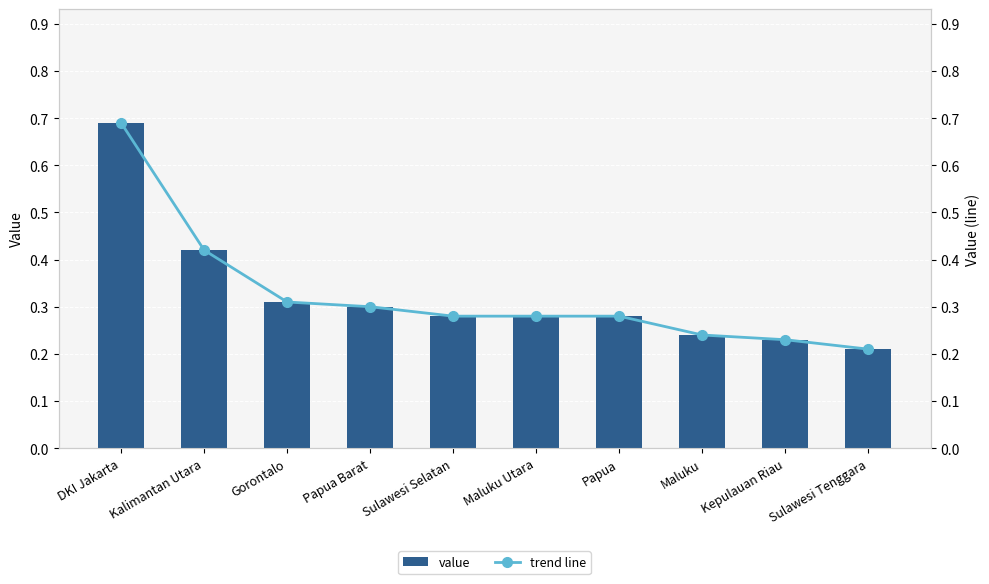

What is the average value of the value series?

0.3